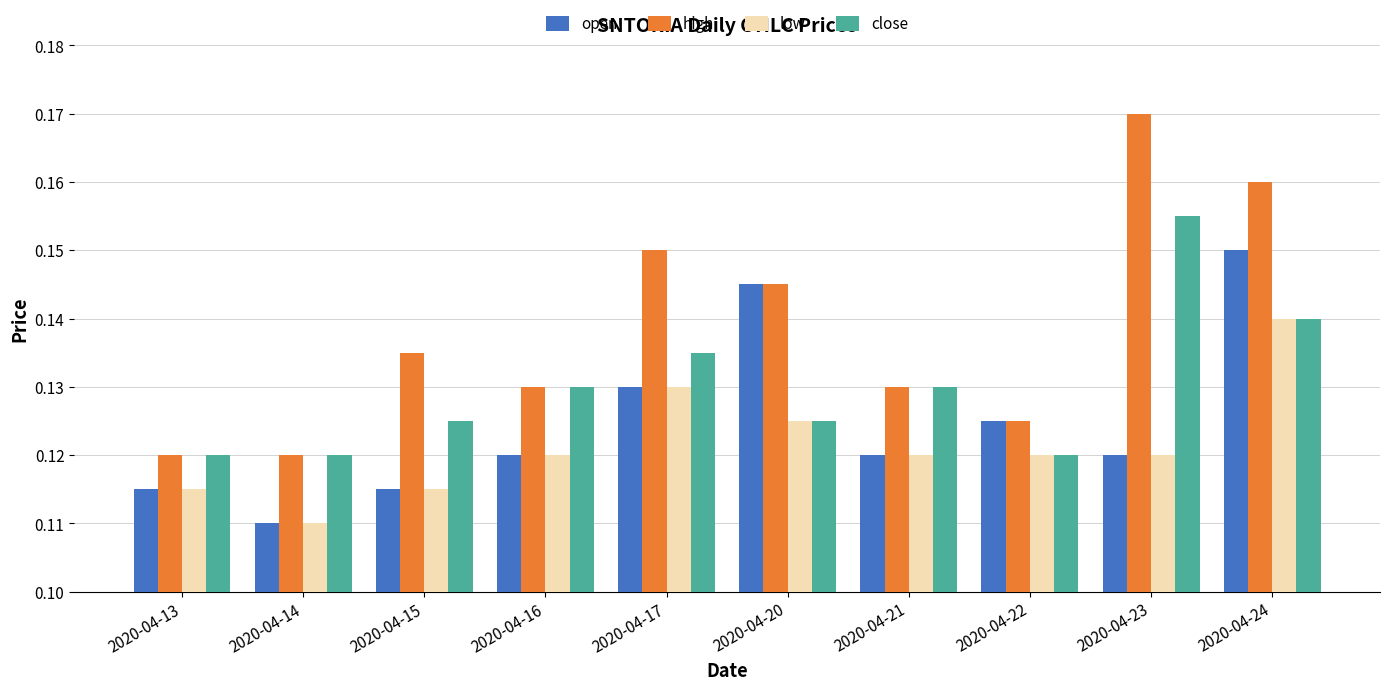

List the series in order of their peak value, highest first.

high, close, open, low